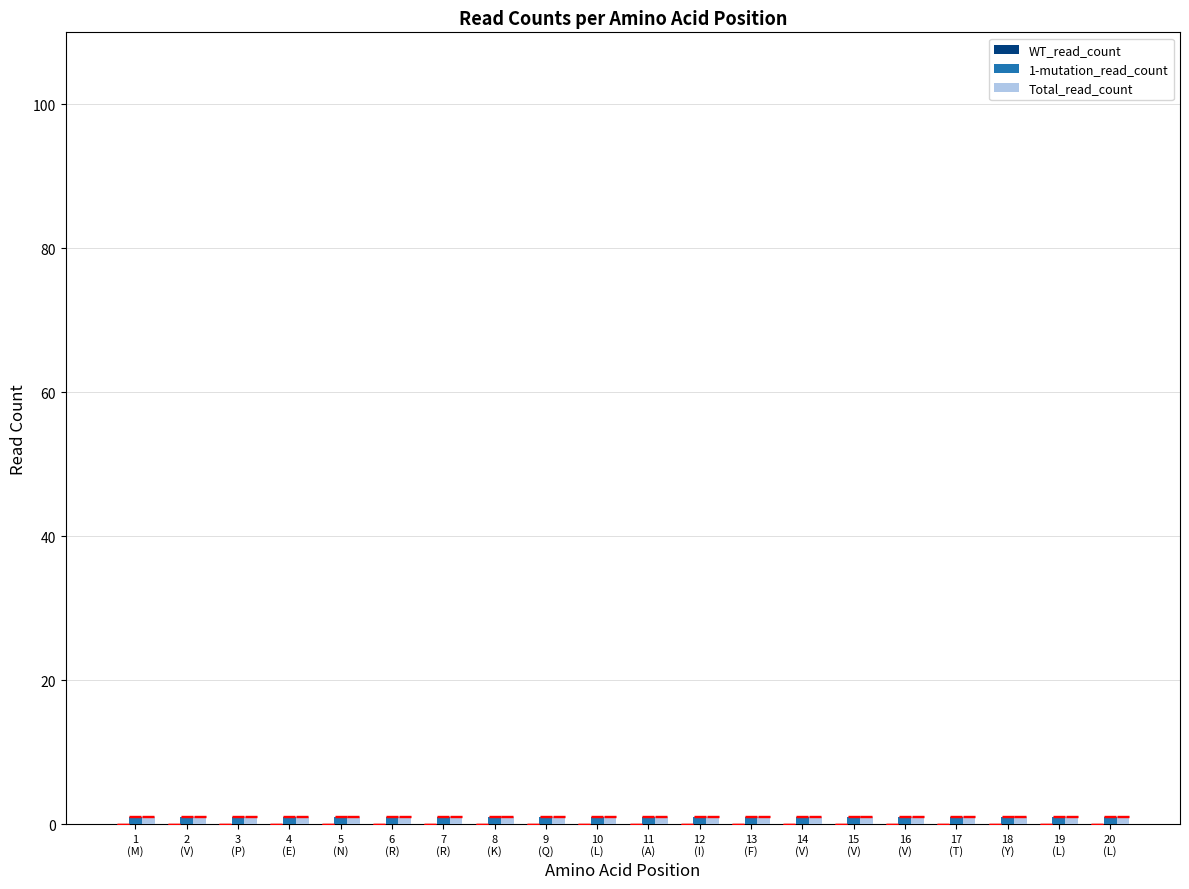

Reading left to right, what are all the values shown in this chart?

WT_read_count: 0	0	0	0	0	0	0	0	0	0	0	0	0	0	0	0	0	0	0	0
1-mutation_read_count: 1	1	1	1	1	1	1	1	1	1	1	1	1	1	1	1	1	1	1	1
Total_read_count: 1	1	1	1	1	1	1	1	1	1	1	1	1	1	1	1	1	1	1	1